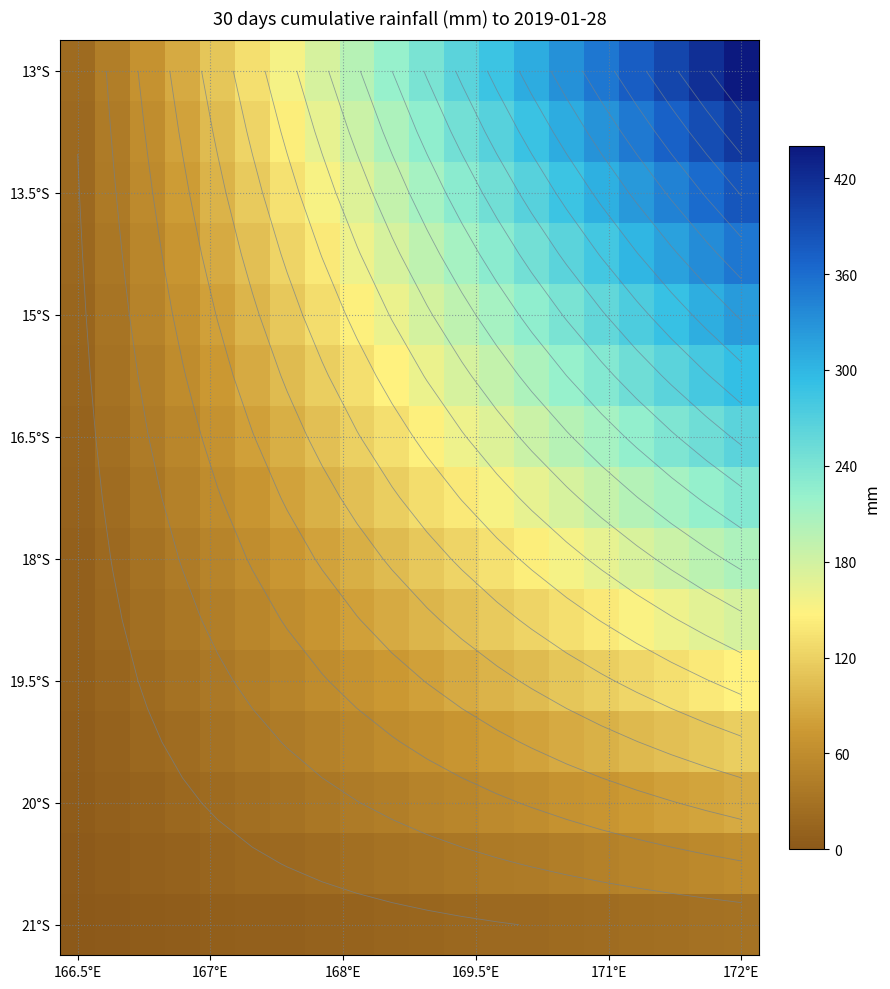

At which category is the sum across all series the highest?

172°E